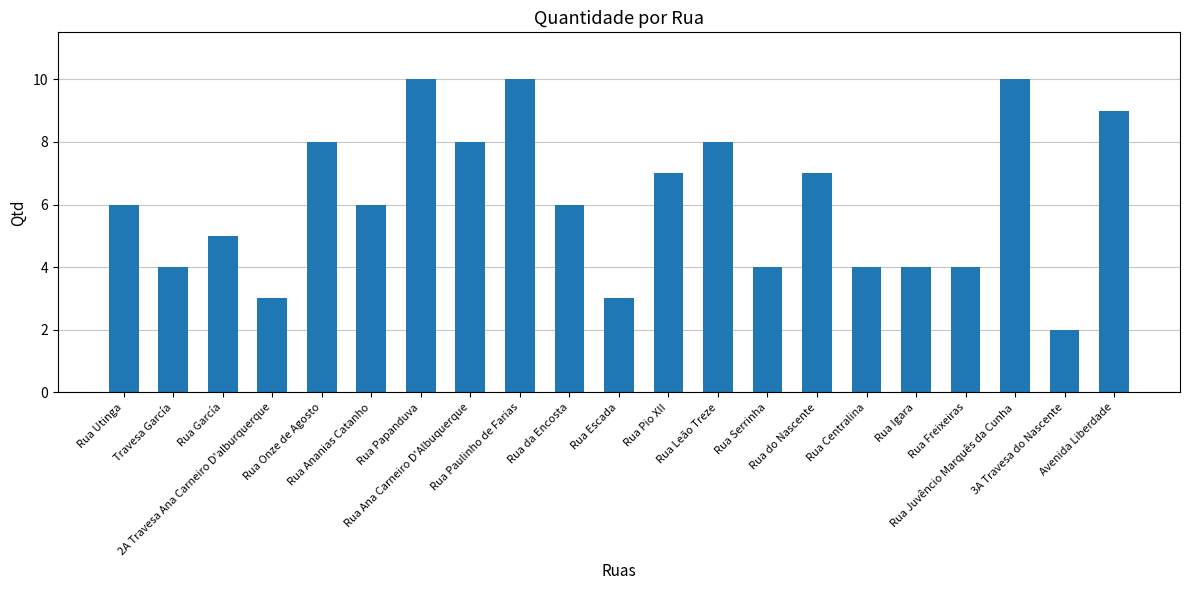

Reading left to right, transcribe all the data shown in this chart.

Rua Utinga=6	Travesa García=4	Rua García=5	2A Travesa Ana Carneiro D'alburquerque=3	Rua Onze de Agosto=8	Rua Ananias Catanho=6	Rua Papanduva=10	Rua Ana Carneiro D'Albuquerque=8	Rua Paulinho de Farias=10	Rua da Encosta=6	Rua Escada=3	Rua Pio XII=7	Rua Leão Treze=8	Rua Serrinha=4	Rua do Nascente=7	Rua Centralina=4	Rua Igara=4	Rua Freixeiras=4	Rua Juvêncio Marquês da Cunha=10	3A Travesa do Nascente=2	Avenida Liberdade=9